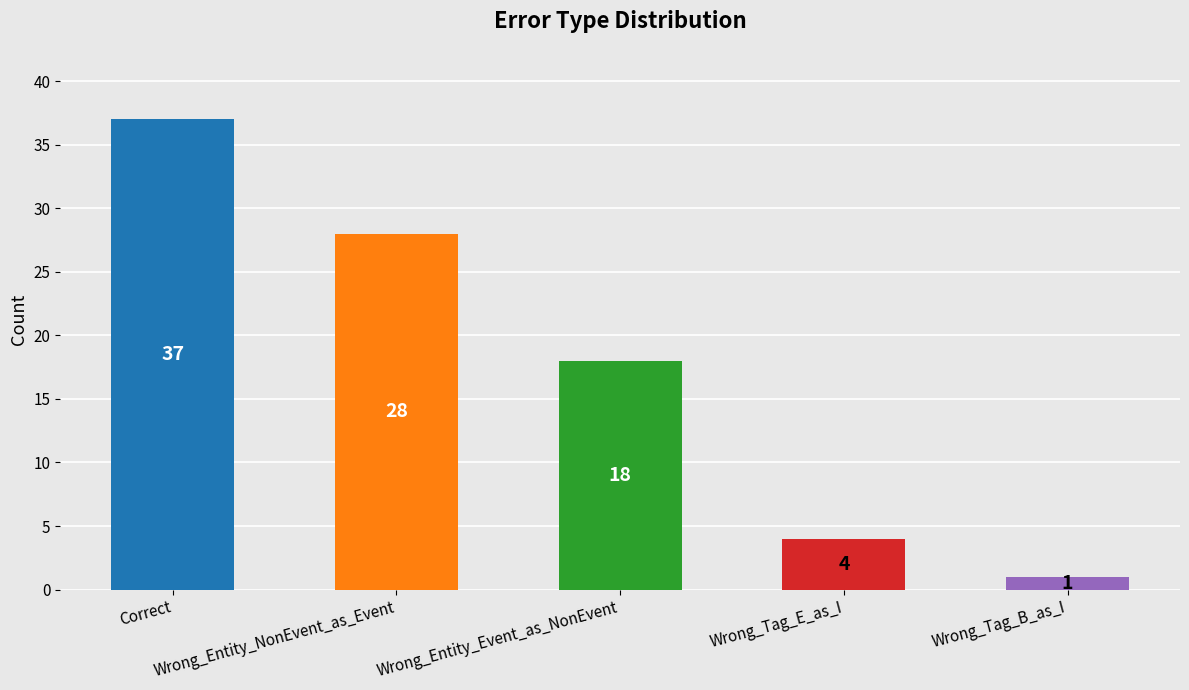

What is the value of the 5th bar from the left?

1